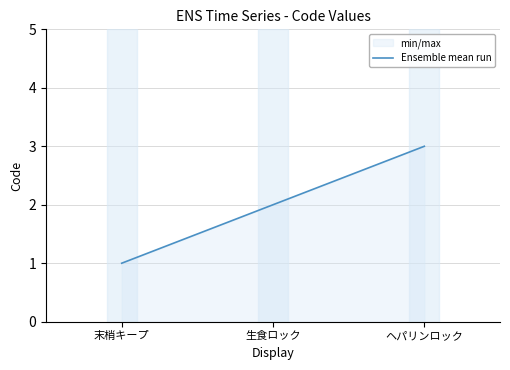

Rank the categories by value from lowest to highest.

末梢キープ, 生食ロック, ヘパリンロック